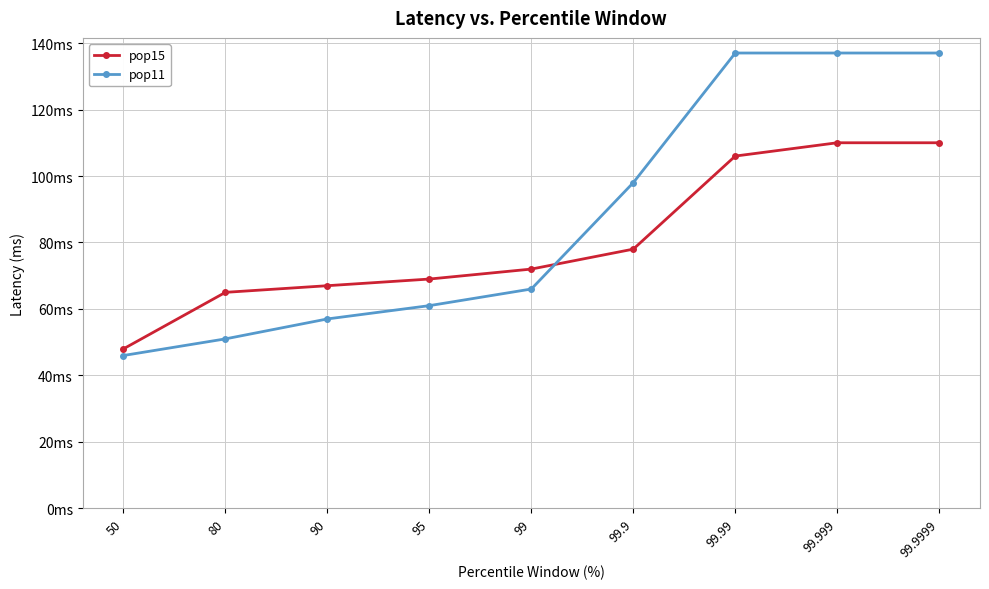

What is the label of the 7th point from the right?

90